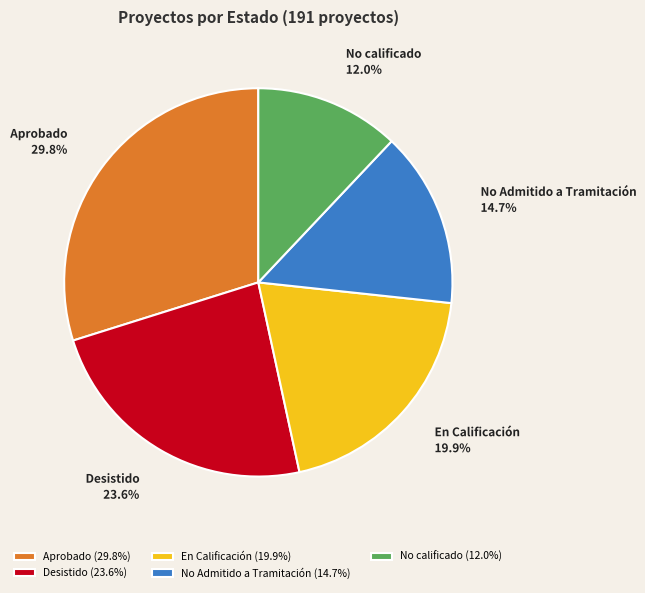

To the nearest percent, what portion does No Admitido a Tramitación represent?

15%